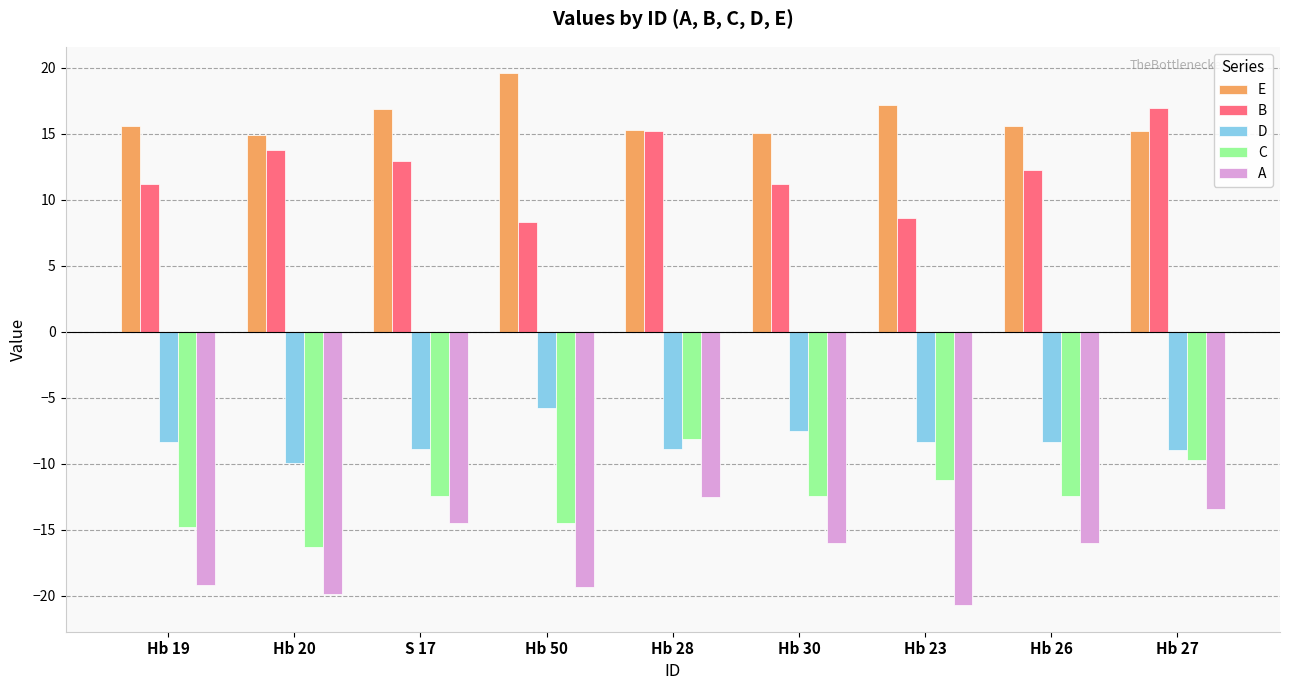

What is the difference between the B values at Hb 30 and S 17?

1.7